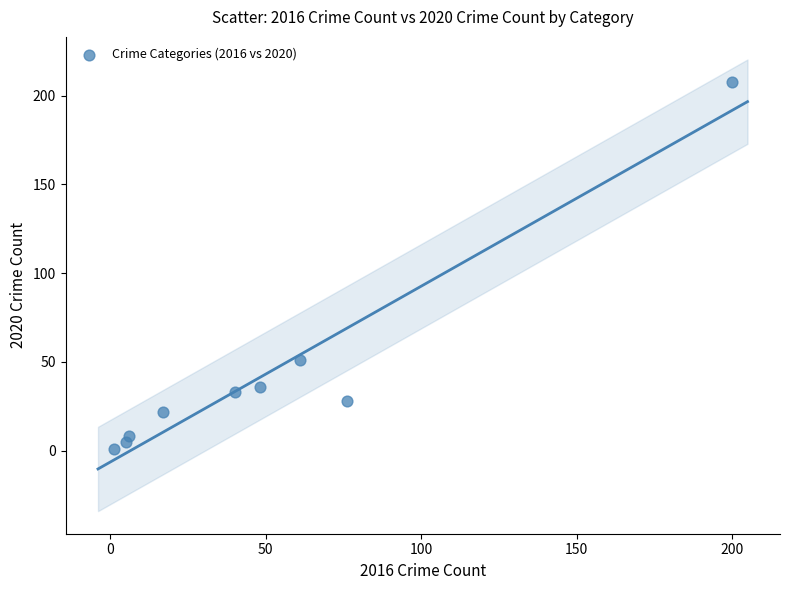

What Y value in the scatter plot is closest to 104?

51